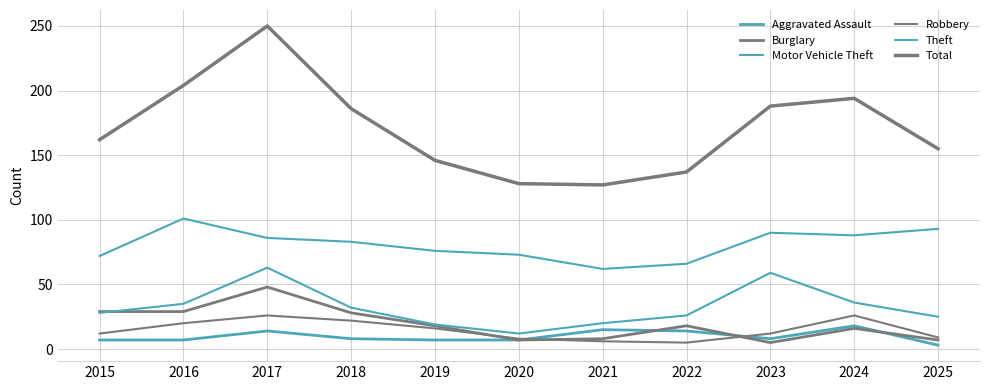

At which category does Burglary reach its first local peak?

2017